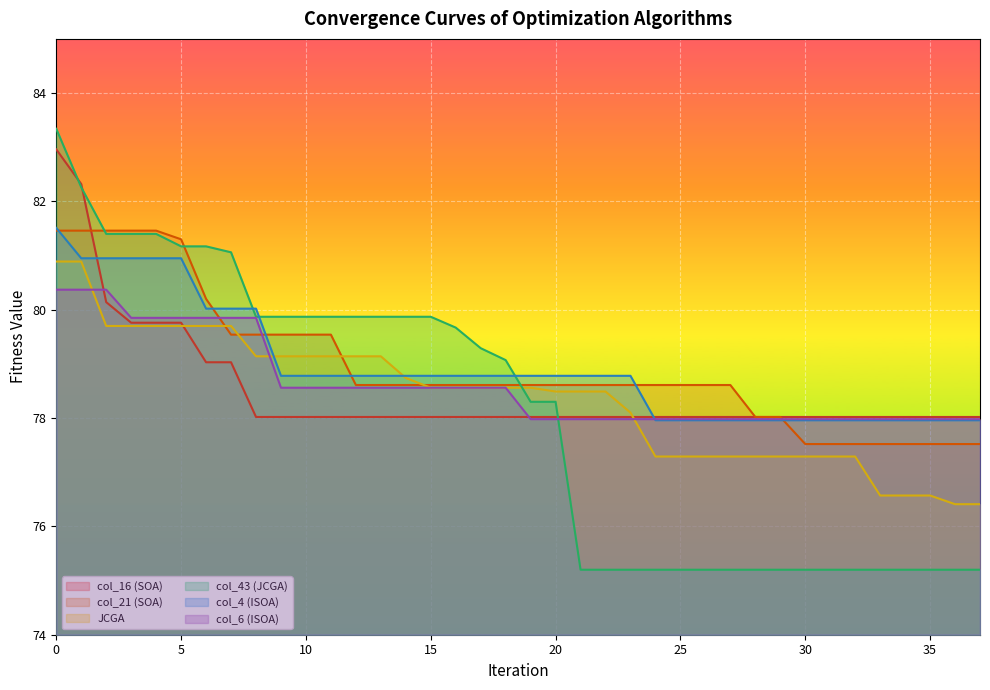

Which series has the largest range (max minus min)?

col_43 (JCGA)